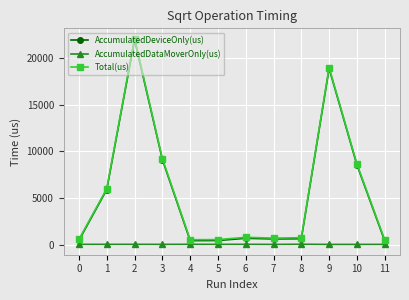

What value does the AccumulatedDataMoverOnly(us) series have at 11?

94.2